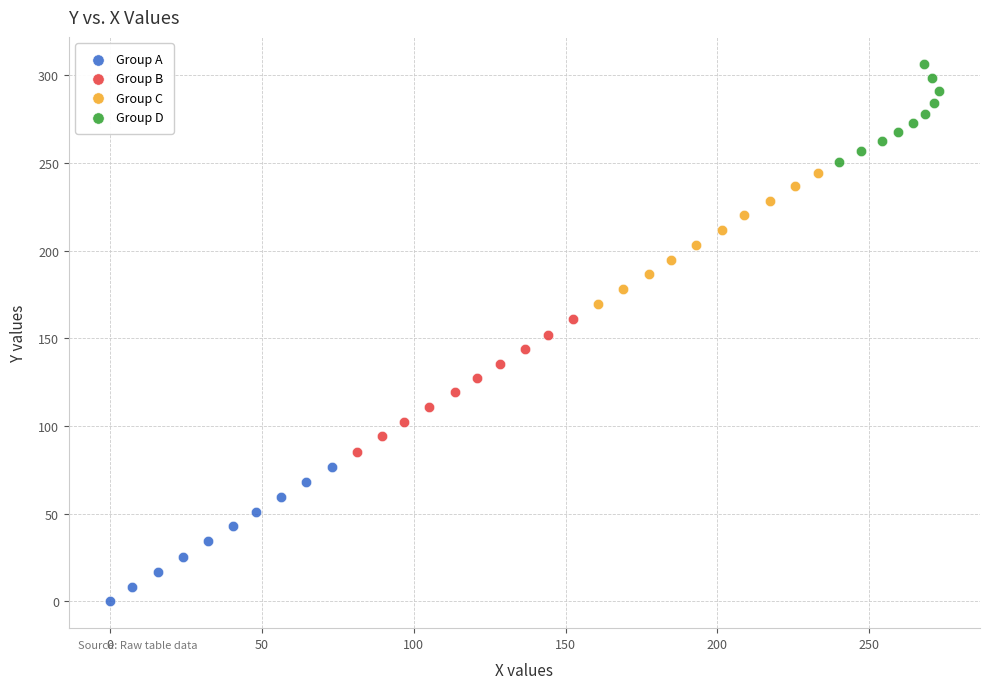

Which series has the widest spread of Y values?

Group A